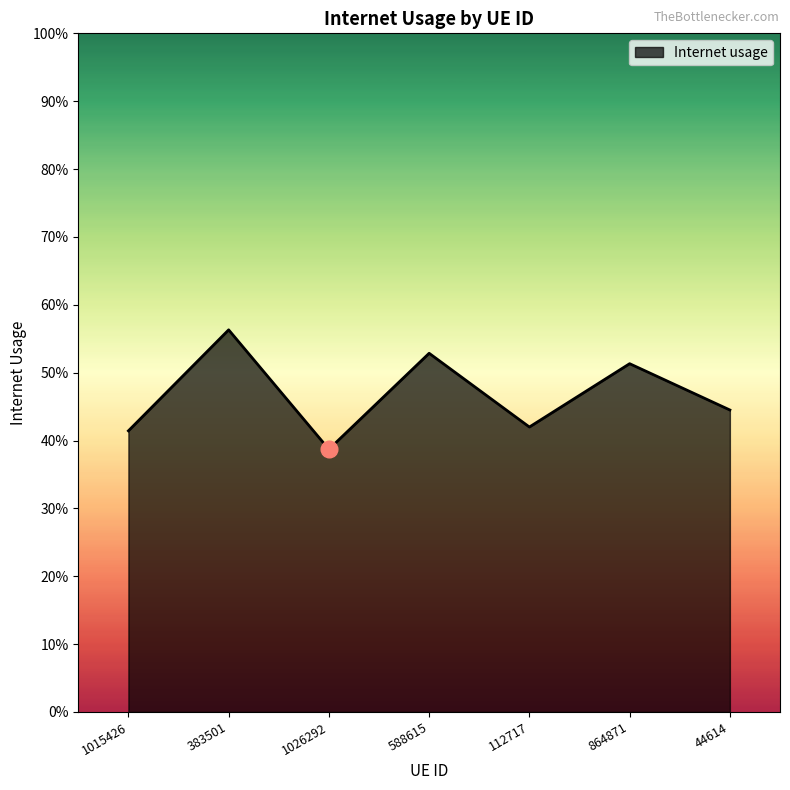

Does the chart display data point markers on the line(s)?

No